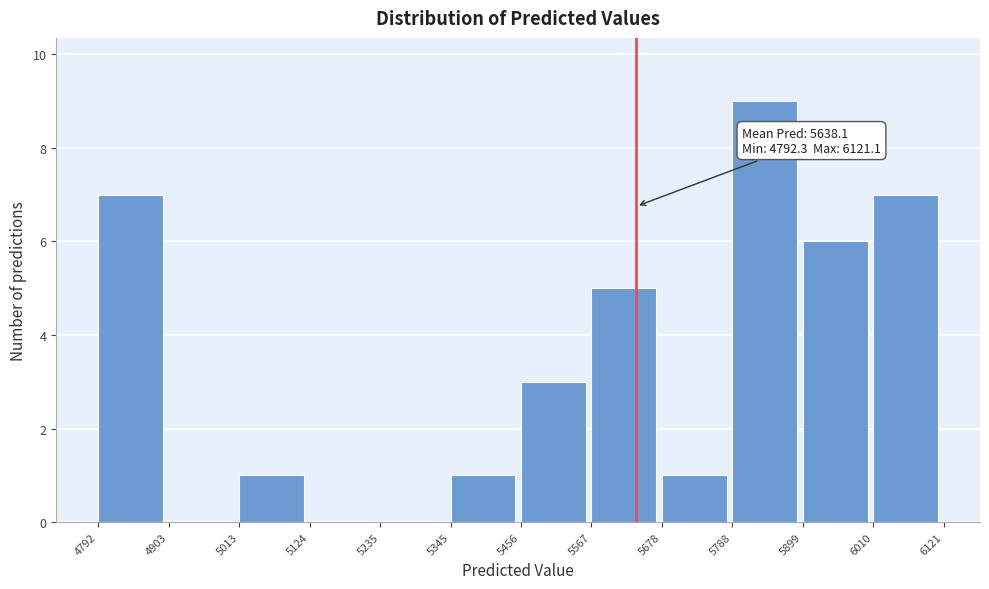

Which range on the x-axis has the tallest bar?

5788 to 5899